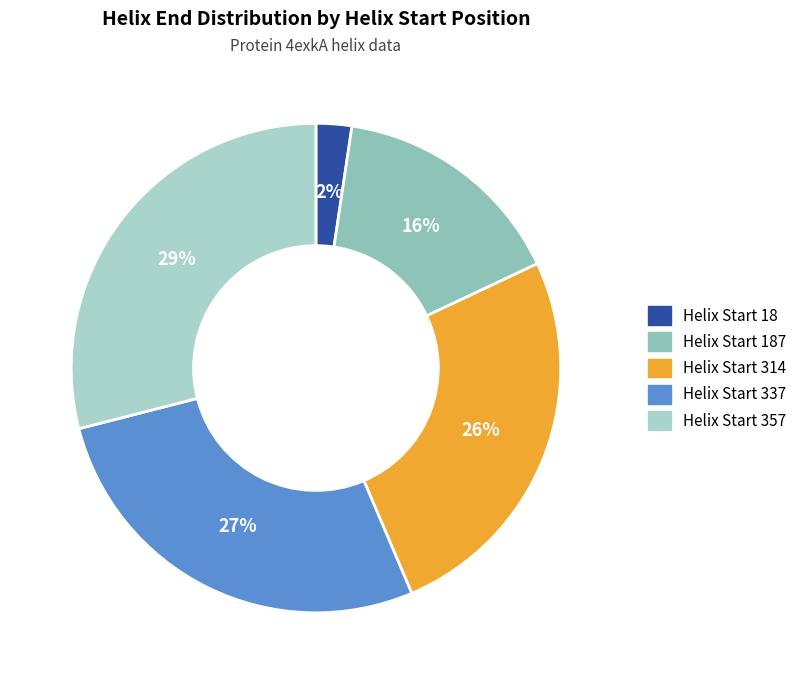

Does any single category account for the majority?

No